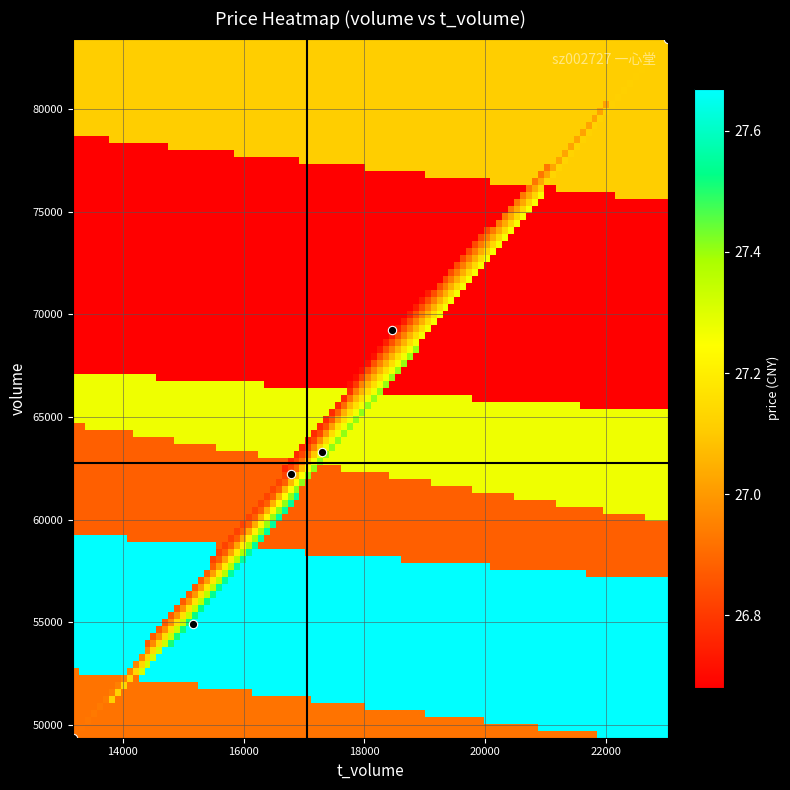

Reading right to left, list all the values displayed in this chart.

2022-10-28: price=27.1	t_volume=23037.0	volume=83432.0
2022-10-27: price=26.9	t_volume=13176.0	volume=49378.0
2022-10-26: price=26.9	t_volume=16789.0	volume=62210.0
2022-10-25: price=26.7	t_volume=18466.0	volume=69248.0
2022-10-24: price=27.3	t_volume=17301.0	volume=63276.0
2022-10-21: price=27.7	t_volume=15161.0	volume=54916.0